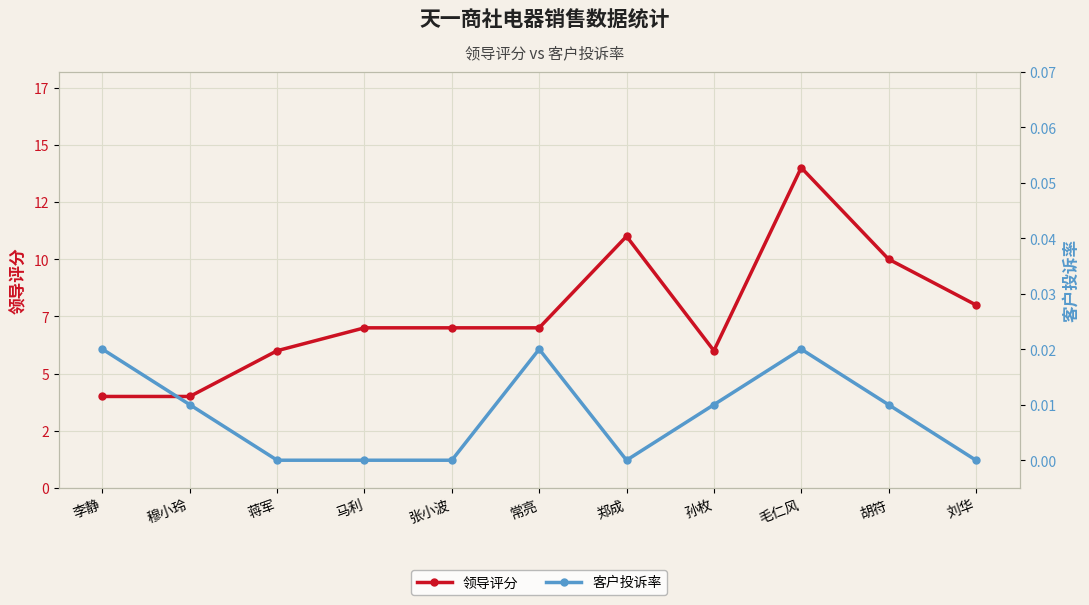

Where does the 领导评分 series first go above 7?

郑成